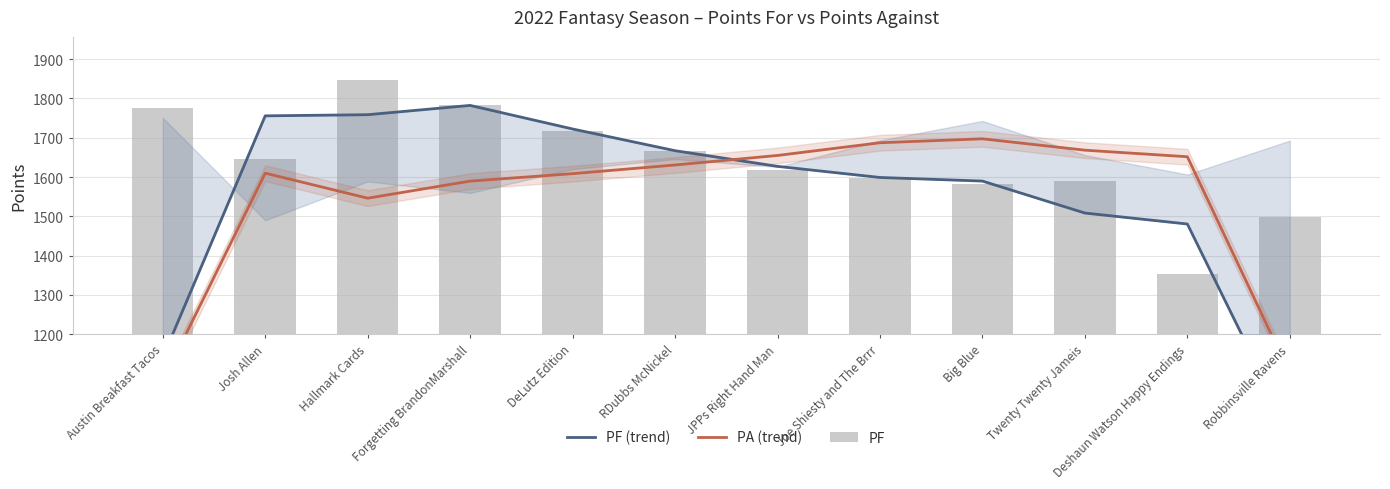

Are the bars grouped side by side (vs. stacked)?

Yes